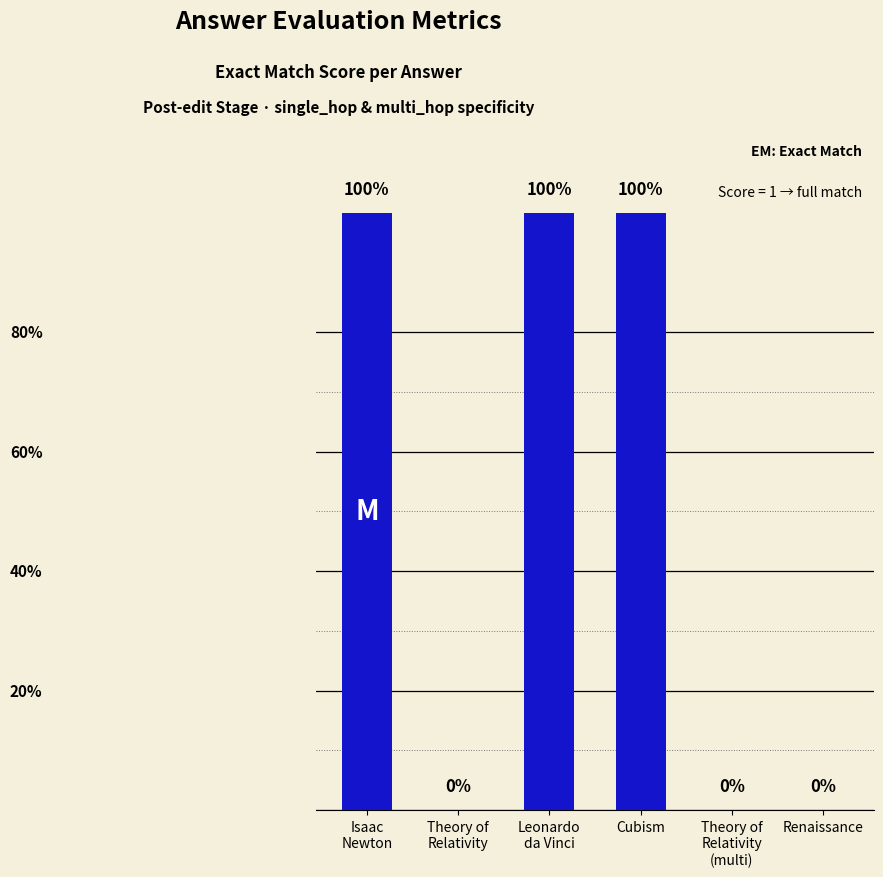

Count the values in the range 0 to 1.

6